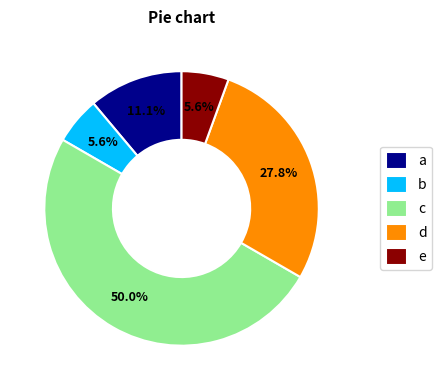

Count the number of slices in the pie.

5